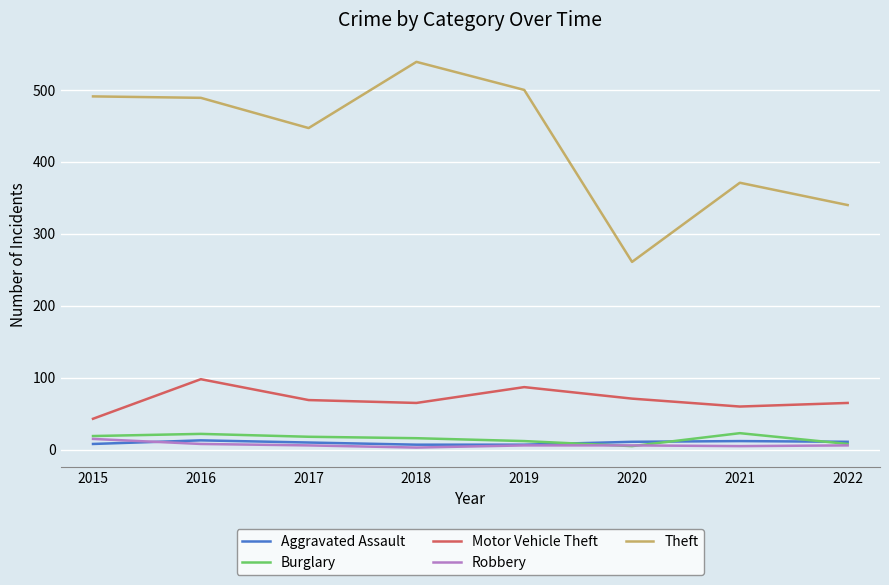

True or false: Burglary and Motor Vehicle Theft cross at least once.

False